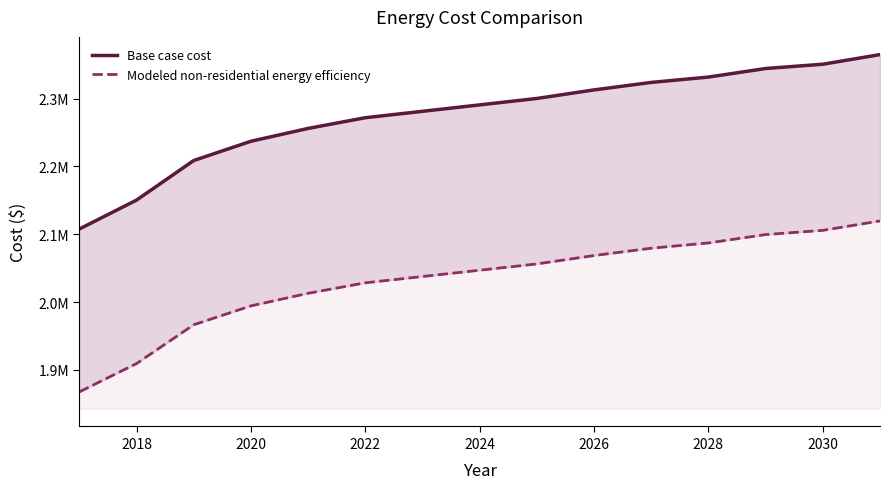

True or false: Modeled non-residential energy efficiency has more than 1 interior local peaks.

False